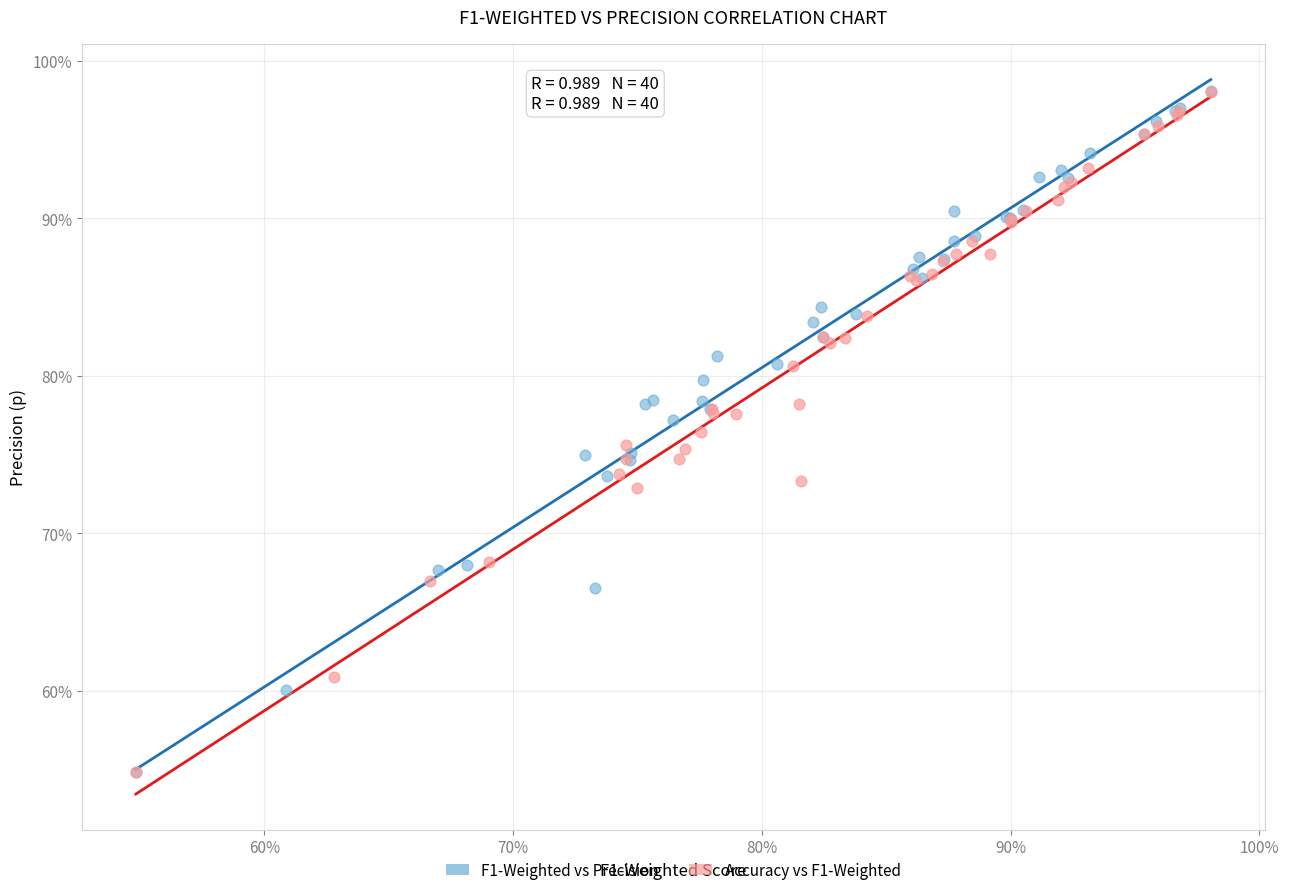

What are all the series names shown in the legend?

F1-Weighted vs Precision, Accuracy vs F1-Weighted